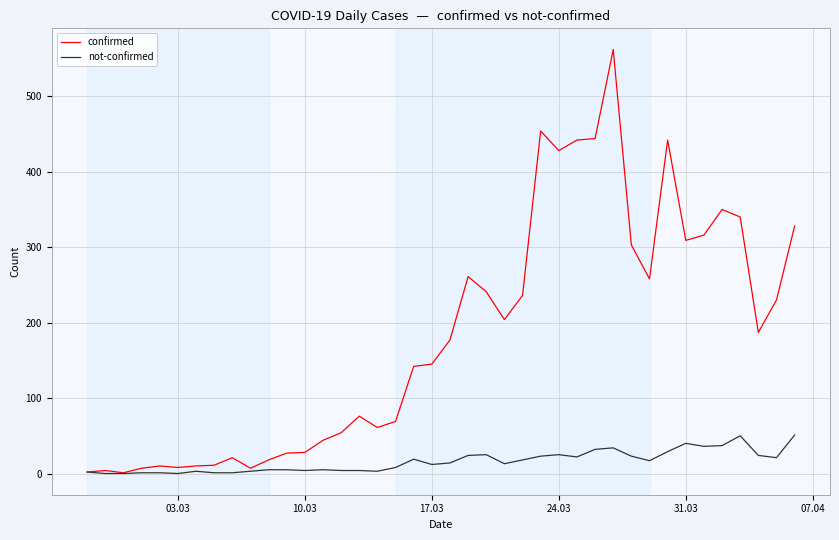

Which series has the largest total across all categories?

confirmed